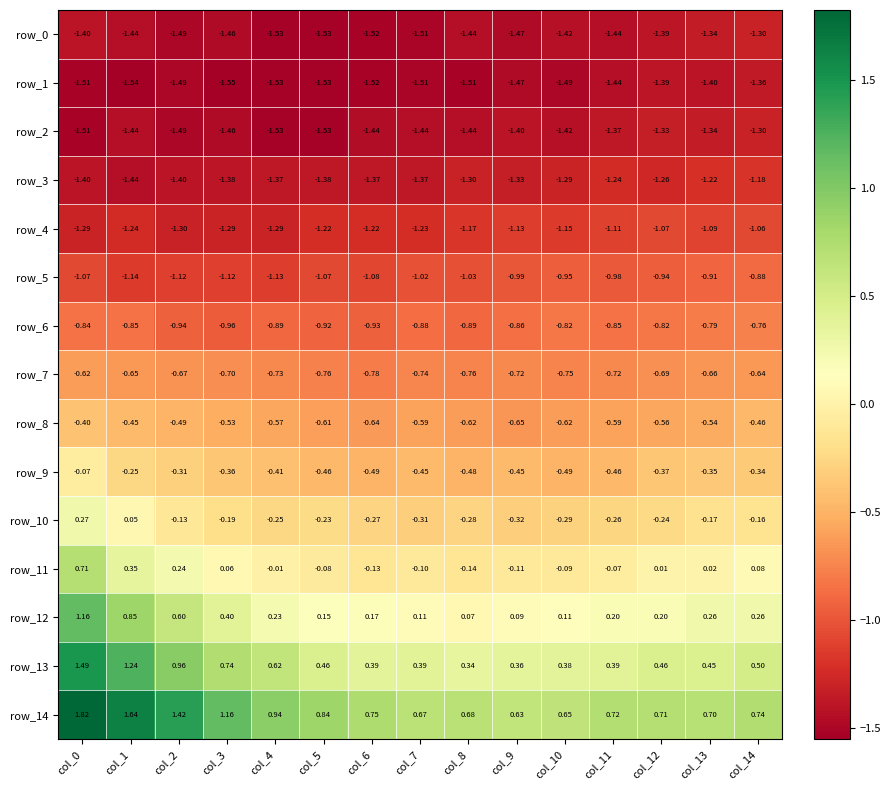

What is the difference between the second highest and second lowest values in the row_10 series?

0.4